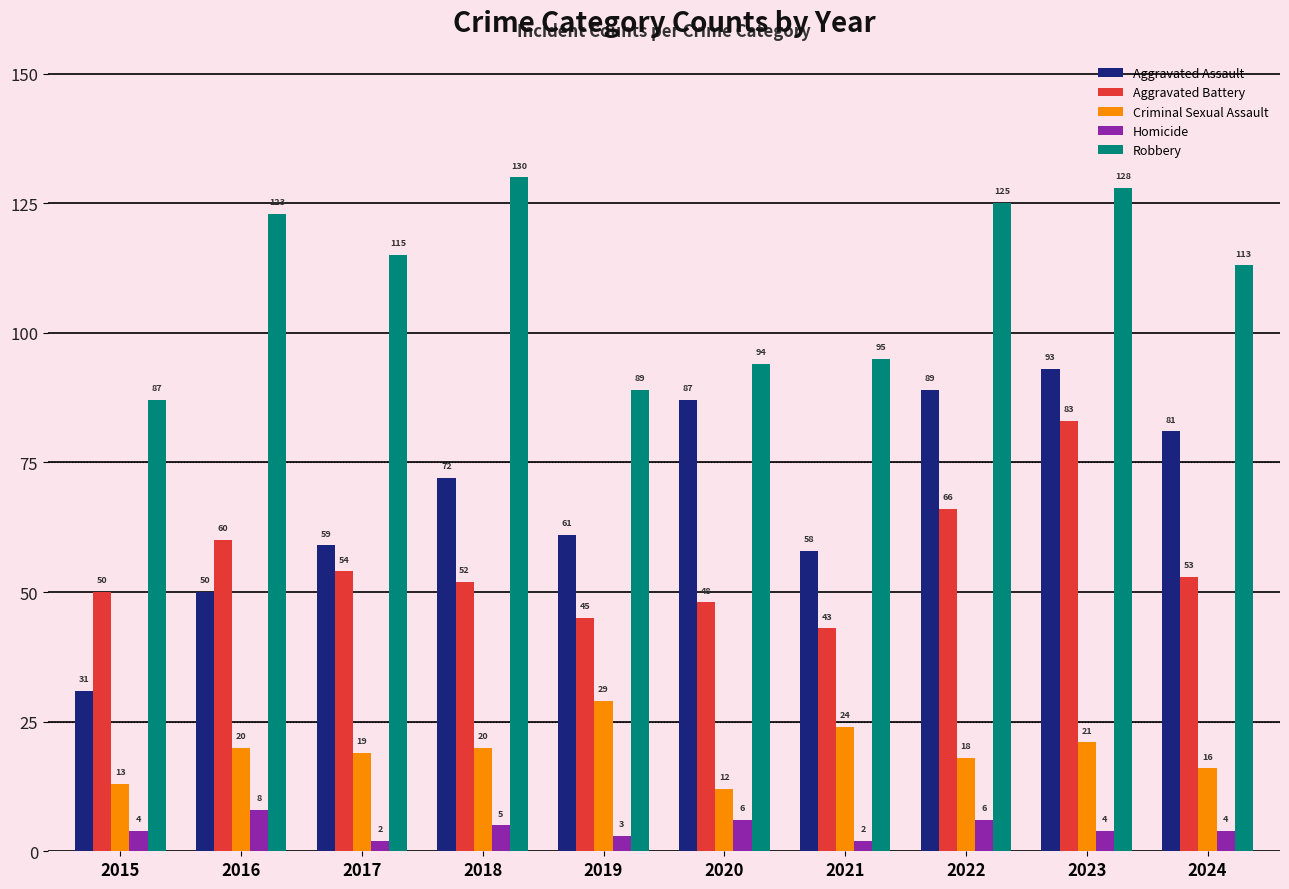

What is the minimum value for Robbery?

87